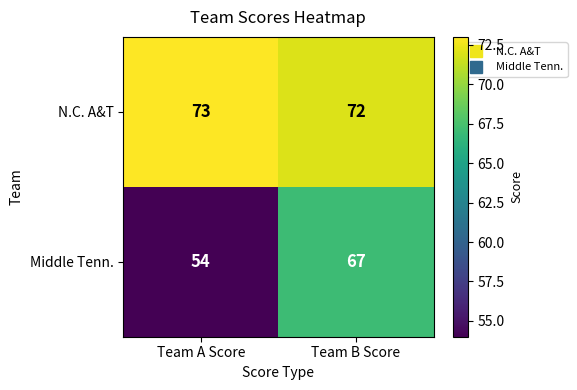

Between Team A Score and Team B Score, which series saw the biggest shift?

Middle Tenn.